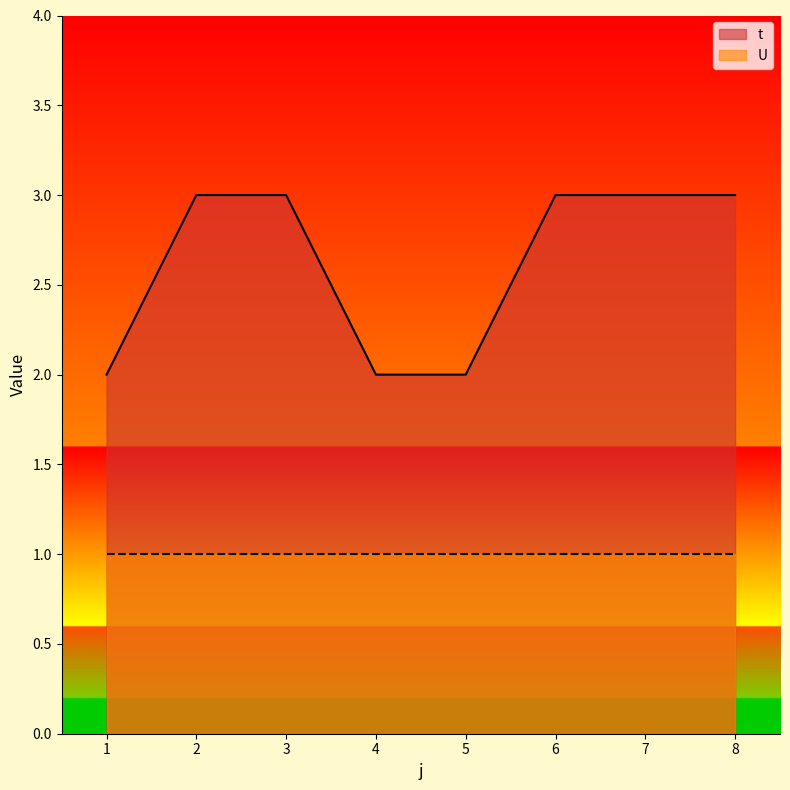

How many values are between 2 and 3?

8